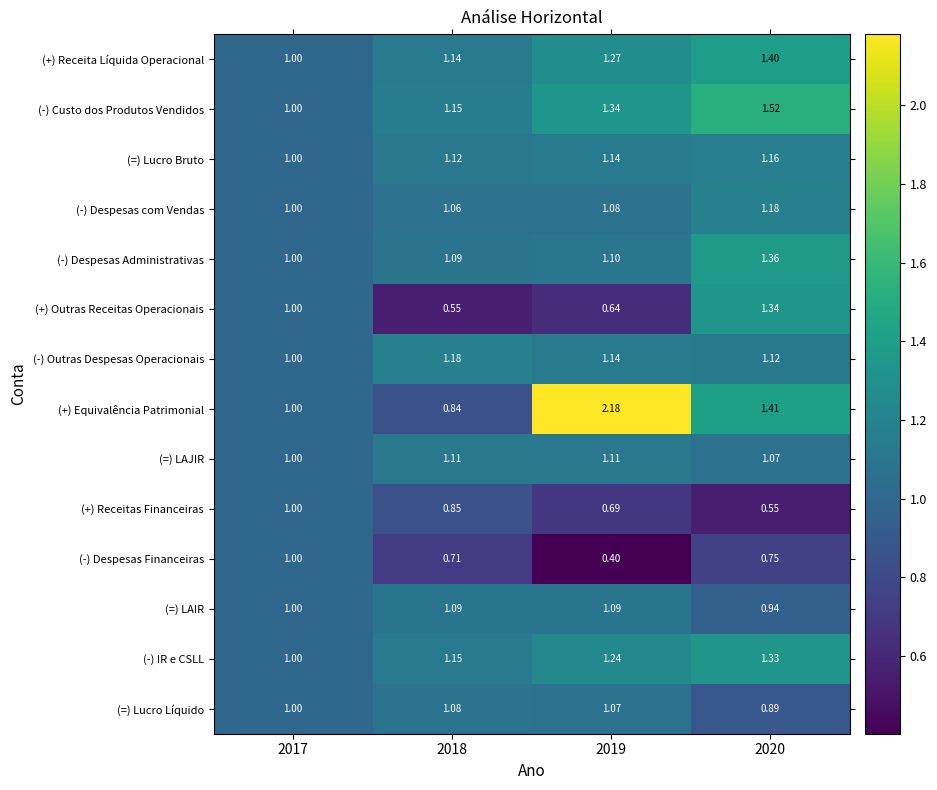

Rank the series by their maximum value, from highest to lowest.

(+) Equivalência Patrimonial, (-) Custo dos Produtos Vendidos, (+) Receita Líquida Operacional, (-) Despesas Administrativas, (+) Outras Receitas Operacionais, (-) IR e CSLL, (-) Despesas com Vendas, (-) Outras Despesas Operacionais, (=) Lucro Bruto, (=) LAJIR, (=) LAIR, (=) Lucro Líquido, (+) Receitas Financeiras, (-) Despesas Financeiras